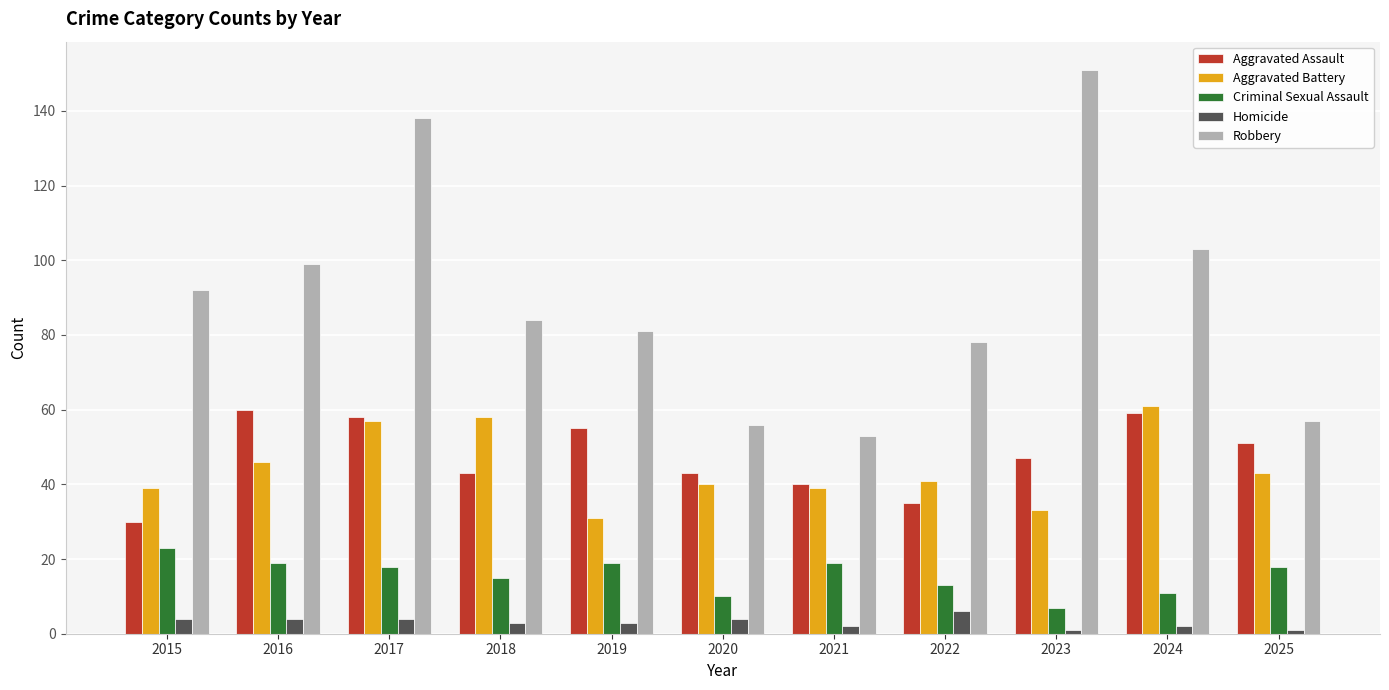

Reading left to right, extract all data points from this chart.

Aggravated Assault: 2015=30	2016=60	2017=58	2018=43	2019=55	2020=43	2021=40	2022=35	2023=47	2024=59	2025=51
Aggravated Battery: 2015=39	2016=46	2017=57	2018=58	2019=31	2020=40	2021=39	2022=41	2023=33	2024=61	2025=43
Criminal Sexual Assault: 2015=23	2016=19	2017=18	2018=15	2019=19	2020=10	2021=19	2022=13	2023=7	2024=11	2025=18
Homicide: 2015=4	2016=4	2017=4	2018=3	2019=3	2020=4	2021=2	2022=6	2023=1	2024=2	2025=1
Robbery: 2015=92	2016=99	2017=138	2018=84	2019=81	2020=56	2021=53	2022=78	2023=151	2024=103	2025=57